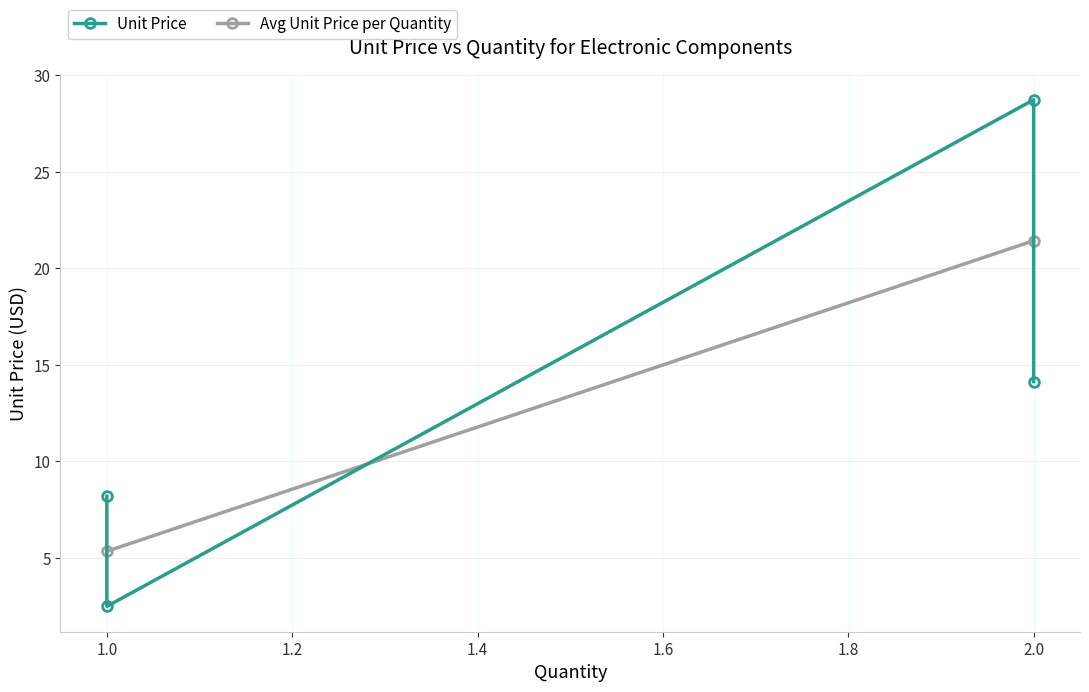

List the labels in order of value, largest first.

2, 2, 1, 1